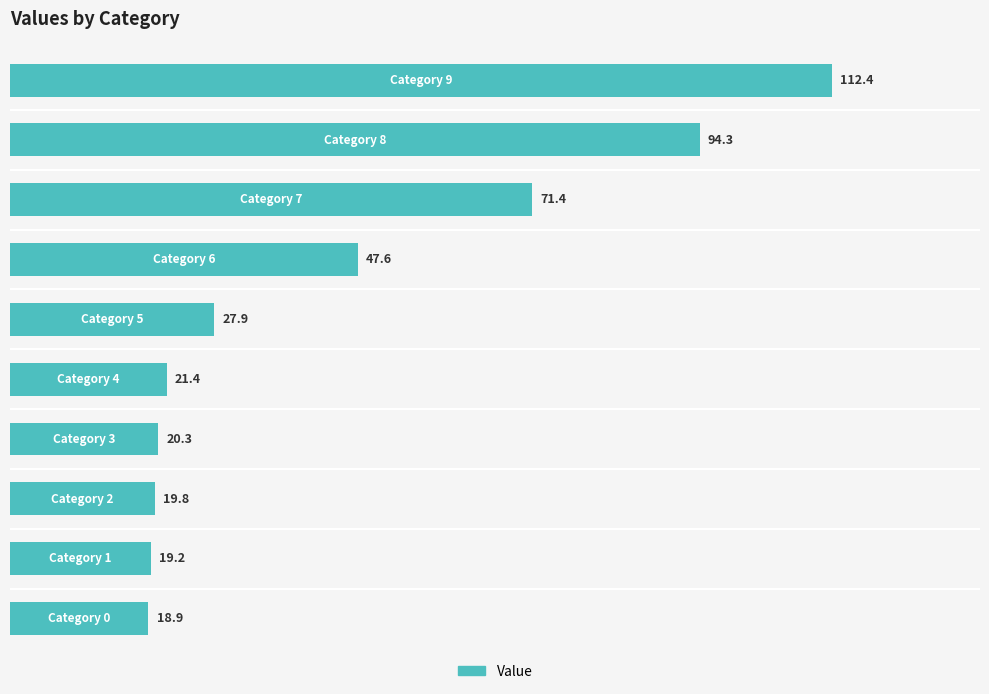

How many bars are there in total?

10